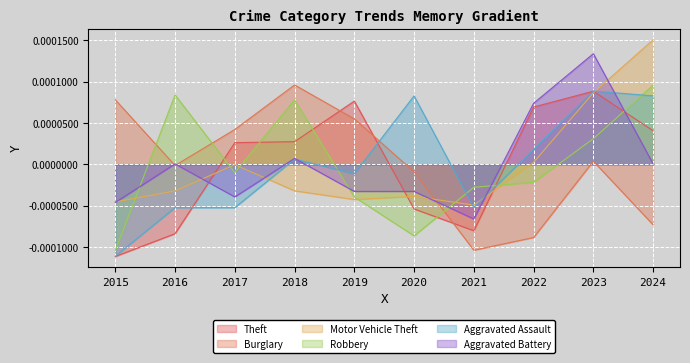

Rank the series by their maximum value, from lowest to highest.

Theft, Aggravated Assault, Robbery, Burglary, Aggravated Battery, Motor Vehicle Theft